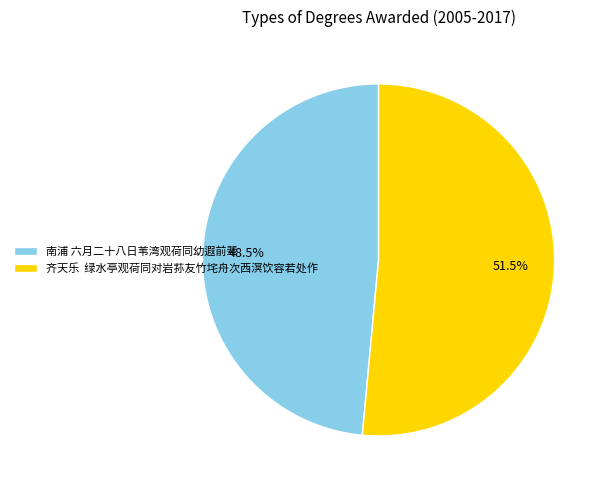

Count the number of slices in the pie.

2